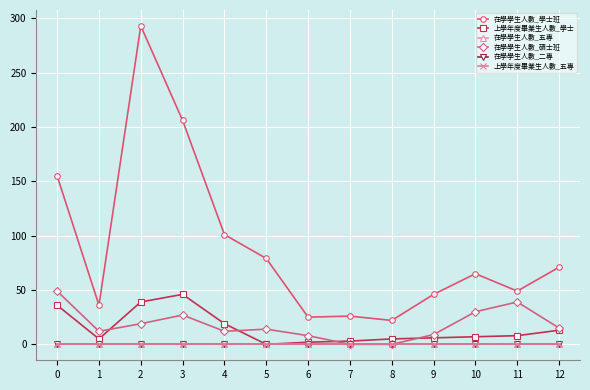

Which series changed the most between 1 and 7?

在學學生人數_碩士班